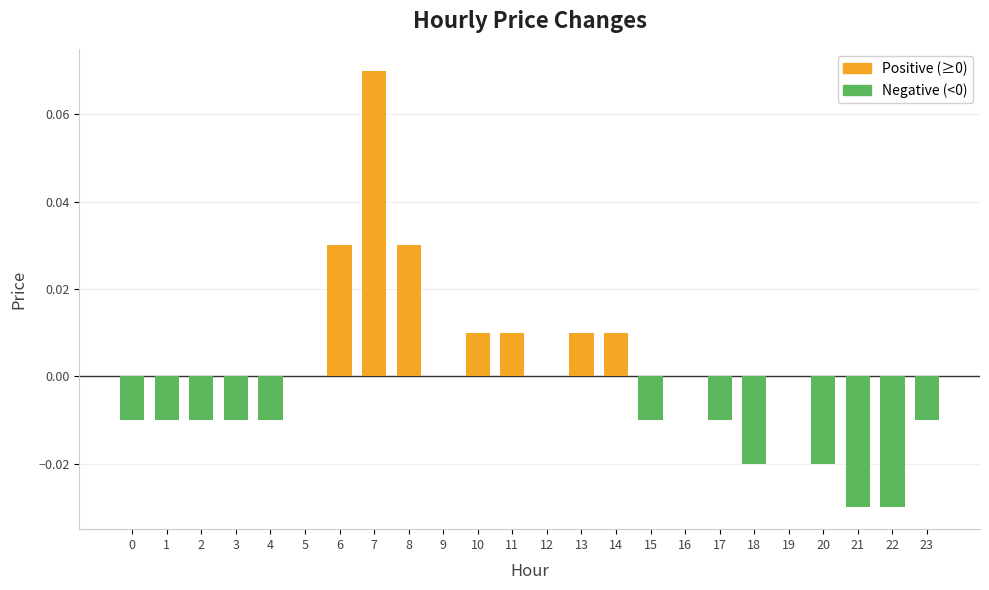

Reading left to right, transcribe all the data shown in this chart.

Positive (≥0): 0.0	0.0	0.1	0.0	0.0	0.0	0.0	0.0	0.0	0.0	0.0	0.0
Negative (<0): -0.0	-0.0	-0.0	-0.0	-0.0	-0.0	-0.0	-0.0	-0.0	-0.0	-0.0	-0.0